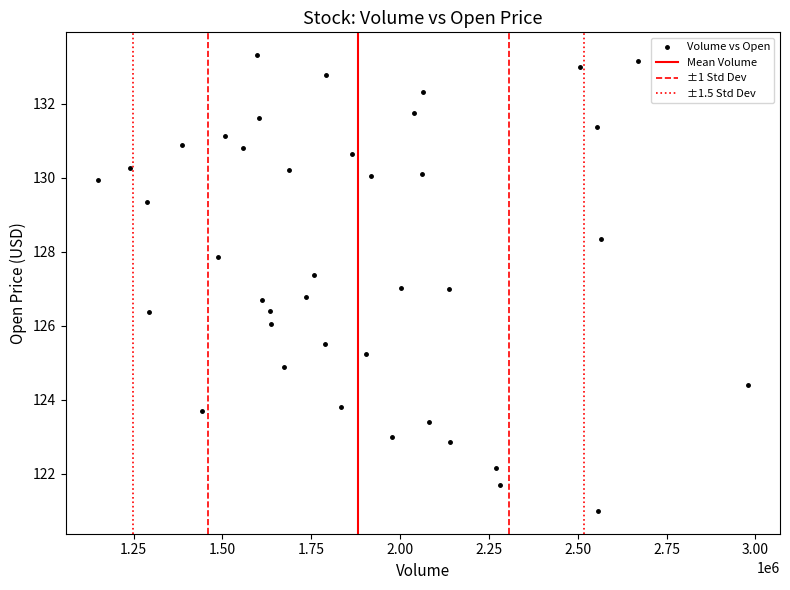

What is the range of Y values (max minus min)?

12.3